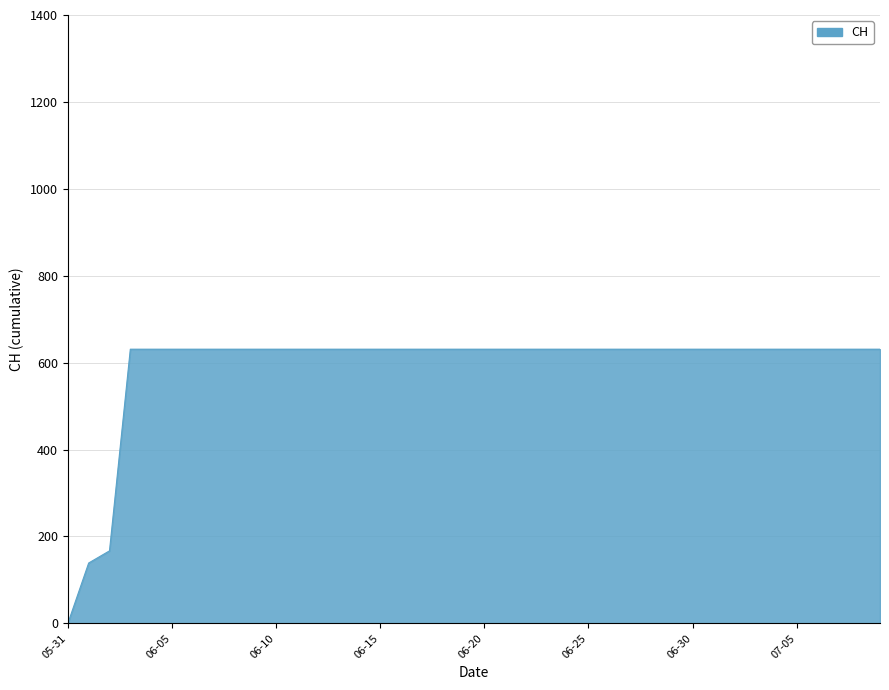

Which label corresponds to the smallest value in the chart?

05-31